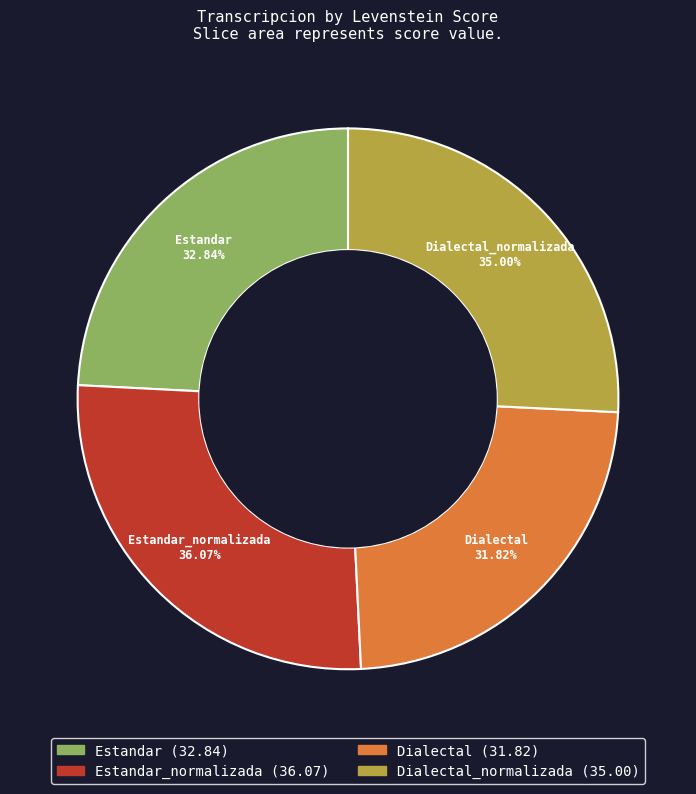

Is the sum of Estandar_normalizada and Dialectal greater than half?

Yes